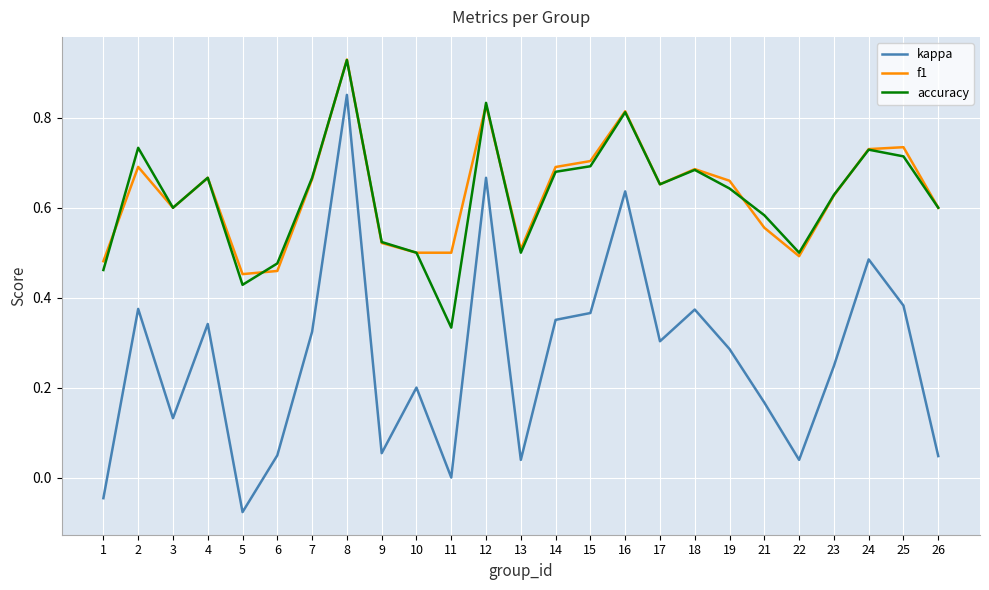

What is the sum of the accuracy values at 3 and 10?

1.1